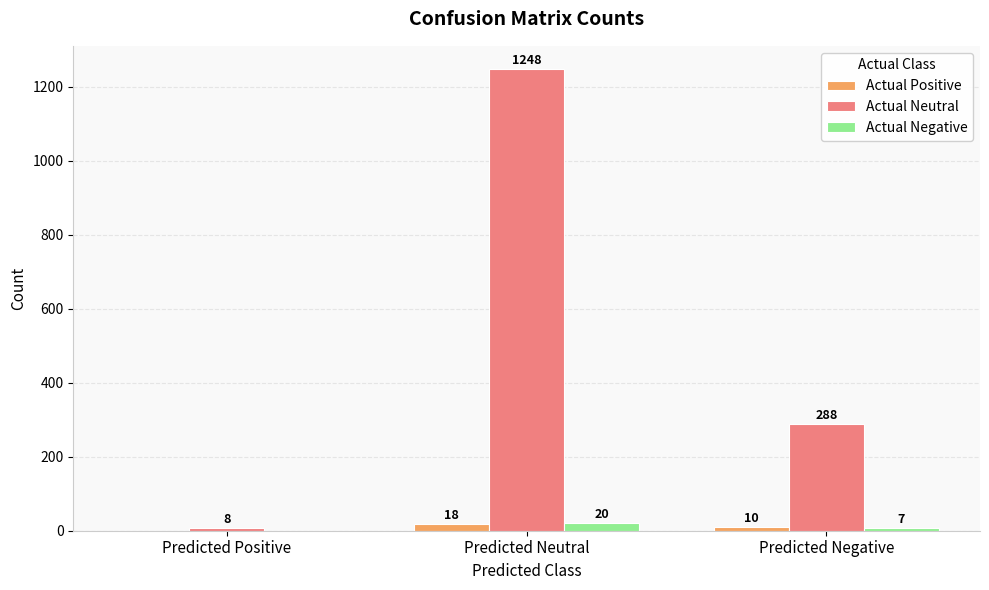

At which label is Actual Neutral closest to 628?

Predicted Negative